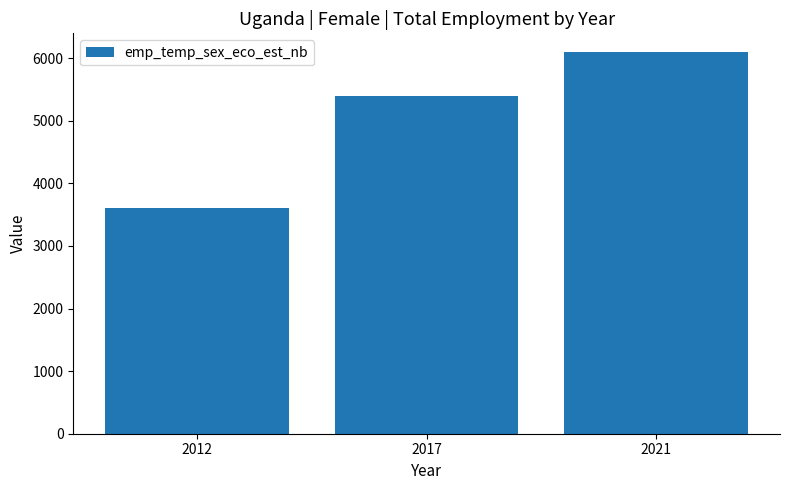

What is the minimum value shown in the chart?

3603.1